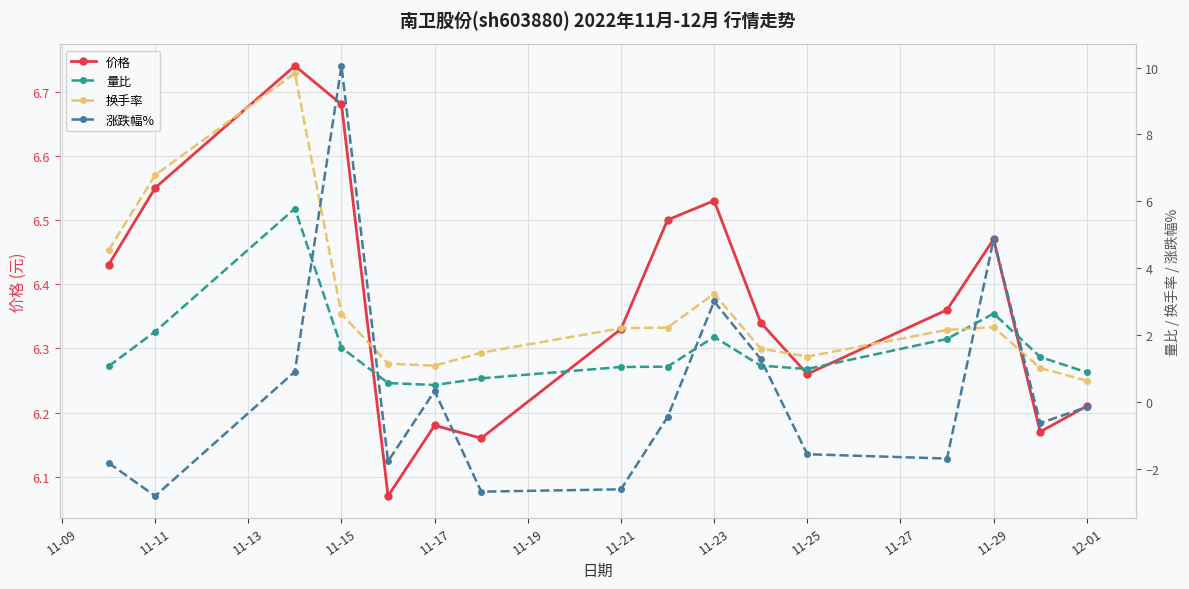

What is the minimum value shown in the chart?

-2.8